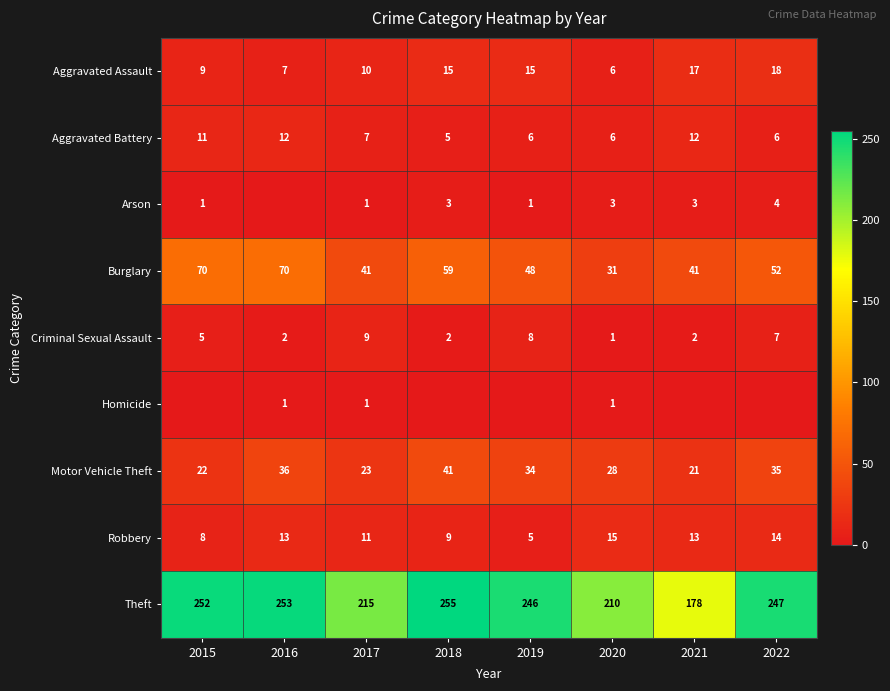

What is the difference between the Aggravated Assault values at 2020 and 2015?

3